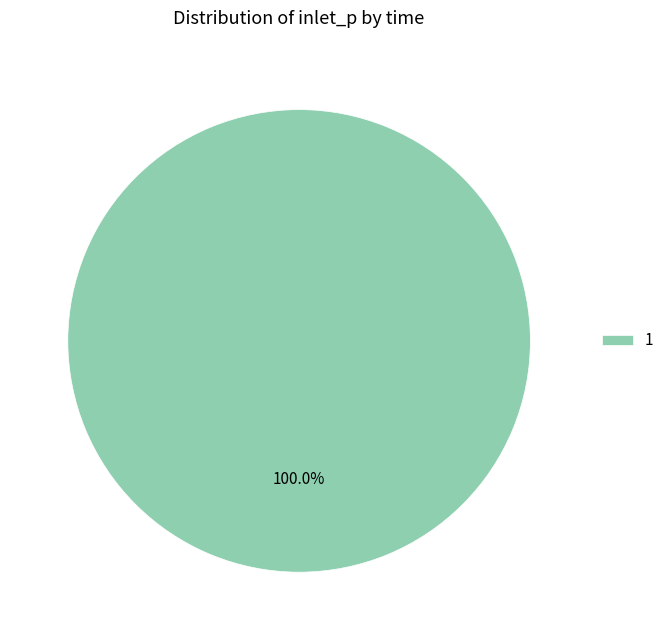

To the nearest percent, what percentage of the pie is 1?

100%